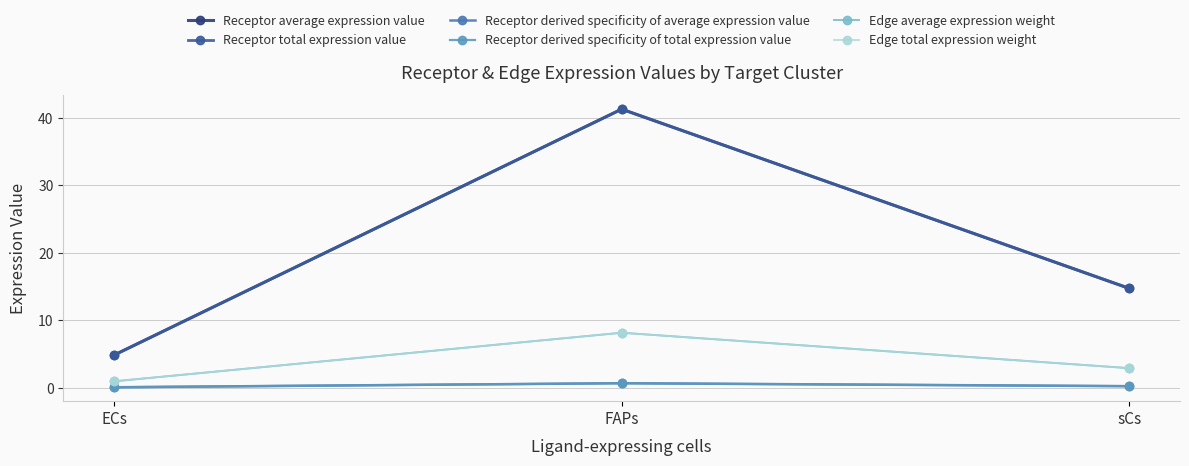

Does the chart have visible grid lines?

Yes